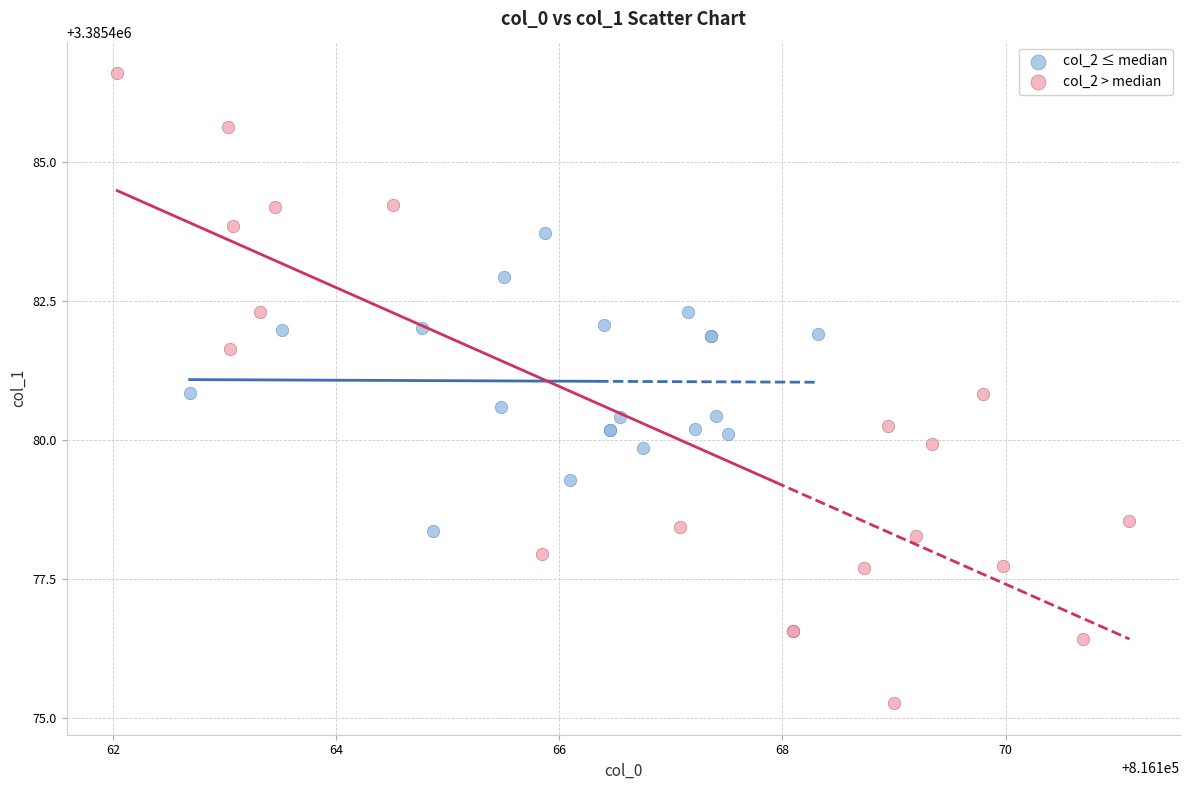

Which series contains the highest Y value?

col_2 > median